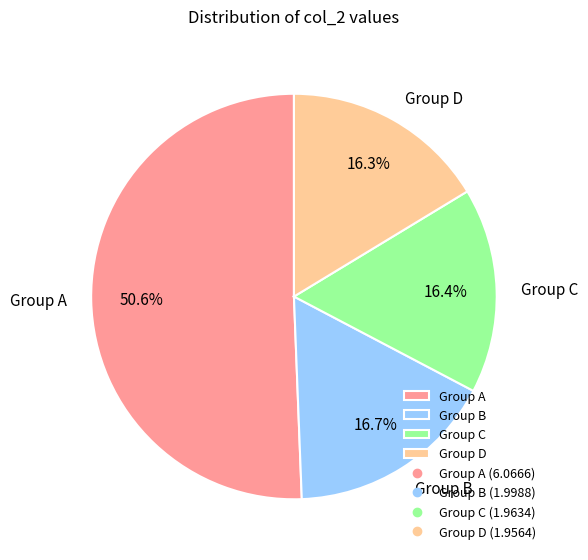

Which slice is the largest?

Group A